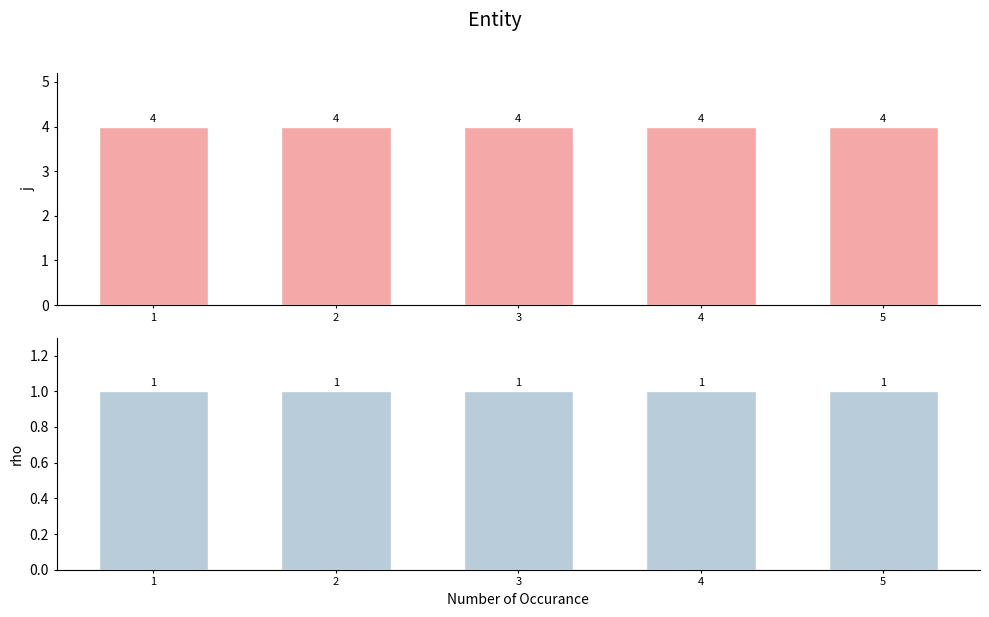

At which label is j closest to 4?

1